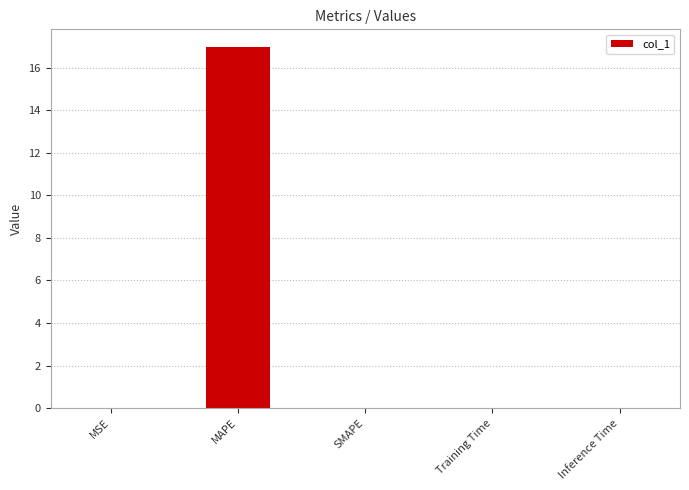

Which has a higher value, SMAPE or MAPE?

MAPE